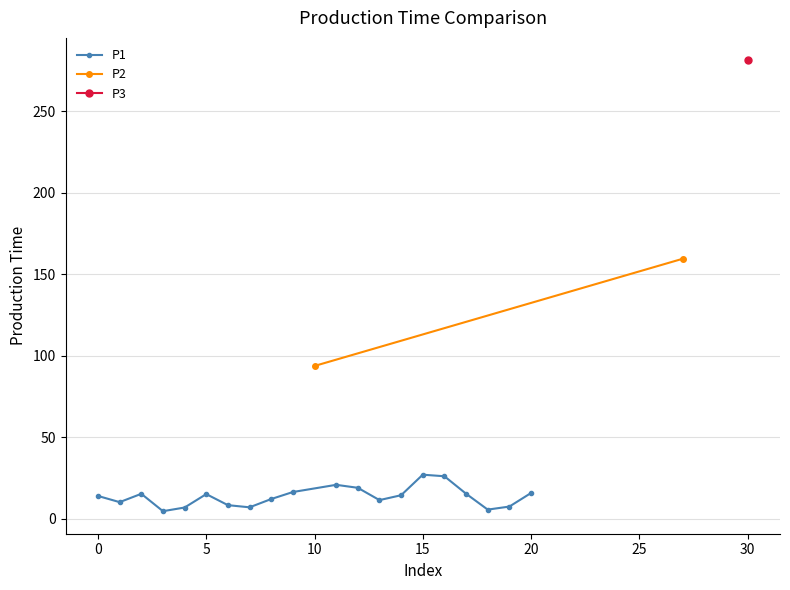

How many lines are shown in the chart?

3